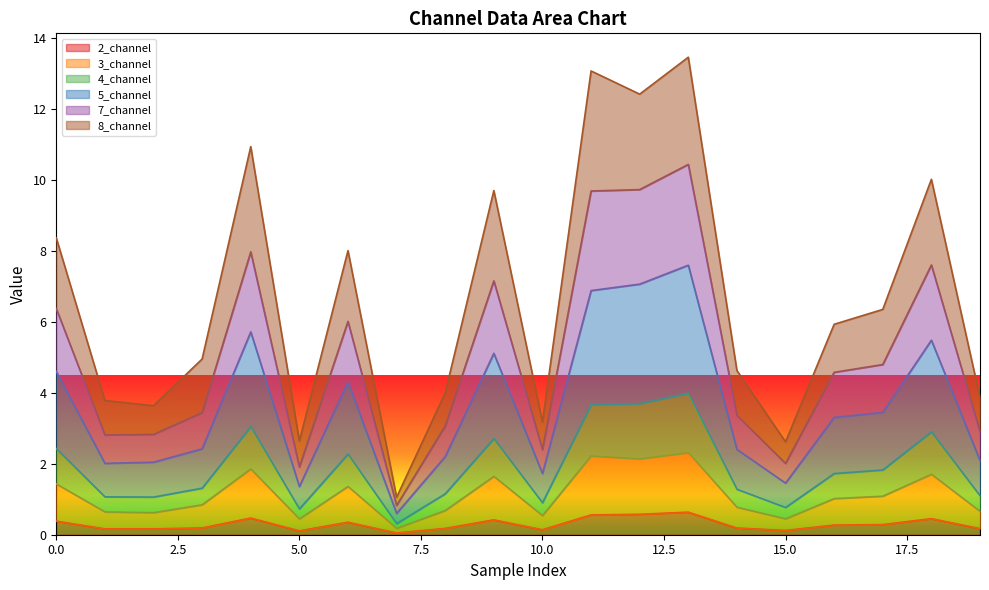

Which category has the lowest value across all series?

7